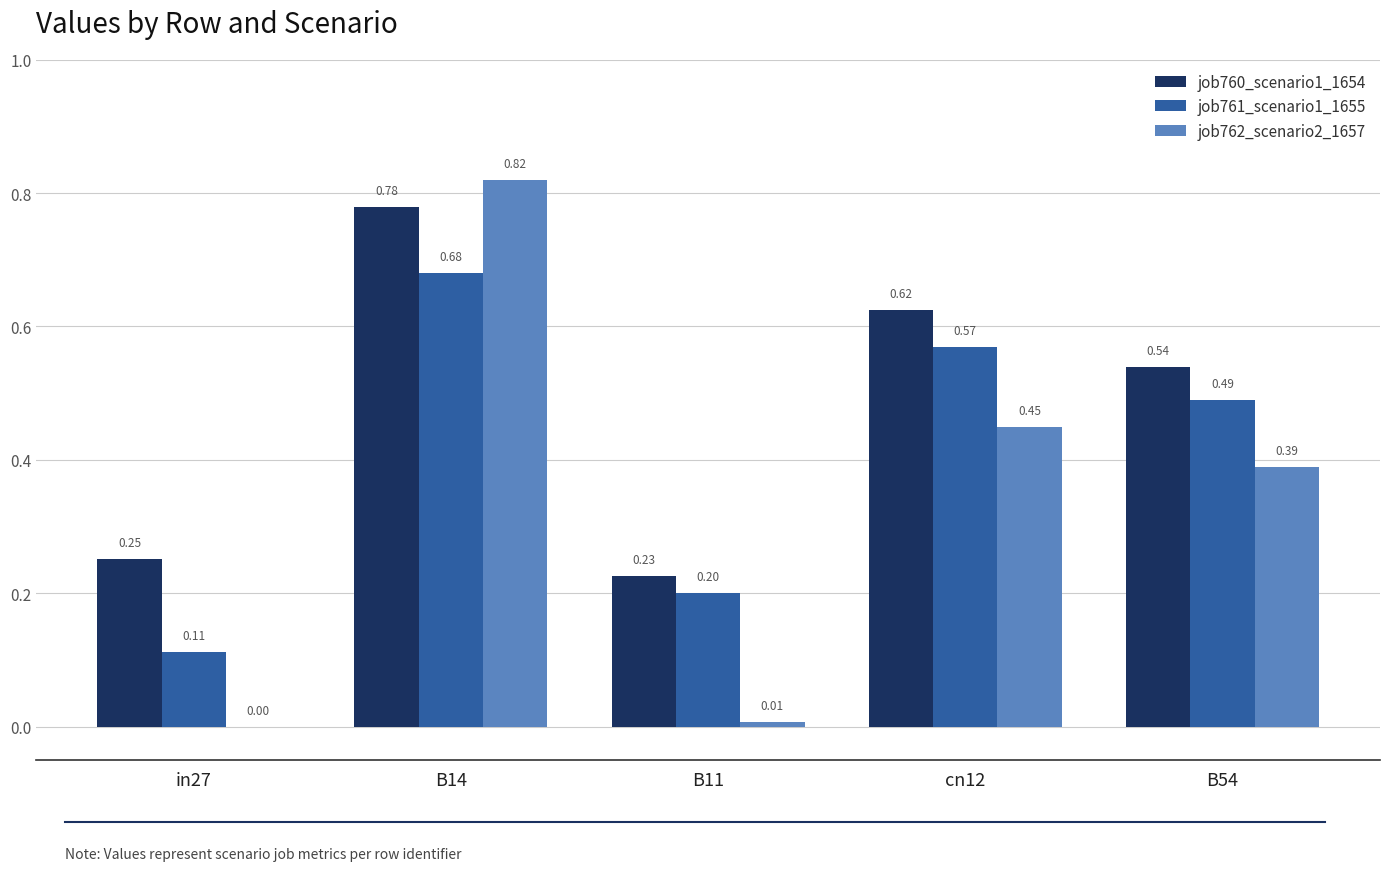

Which series has the largest total across all categories?

job760_scenario1_1654